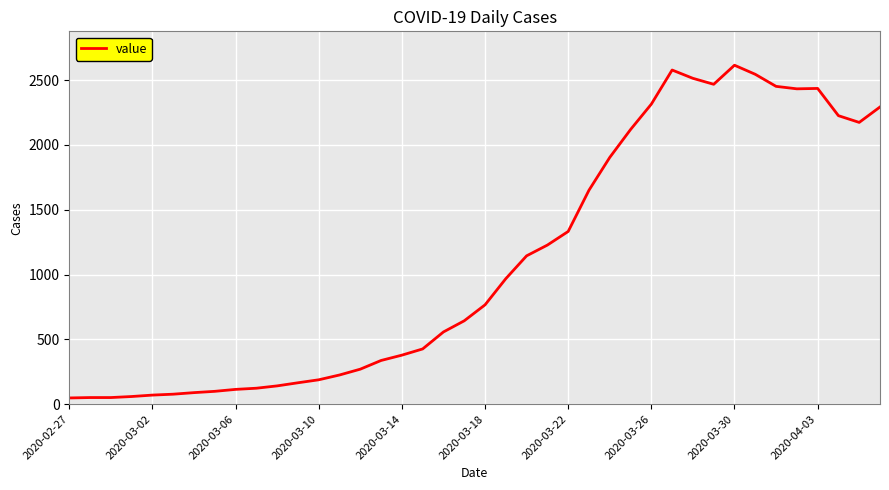

What is the greatest value displayed?

2614